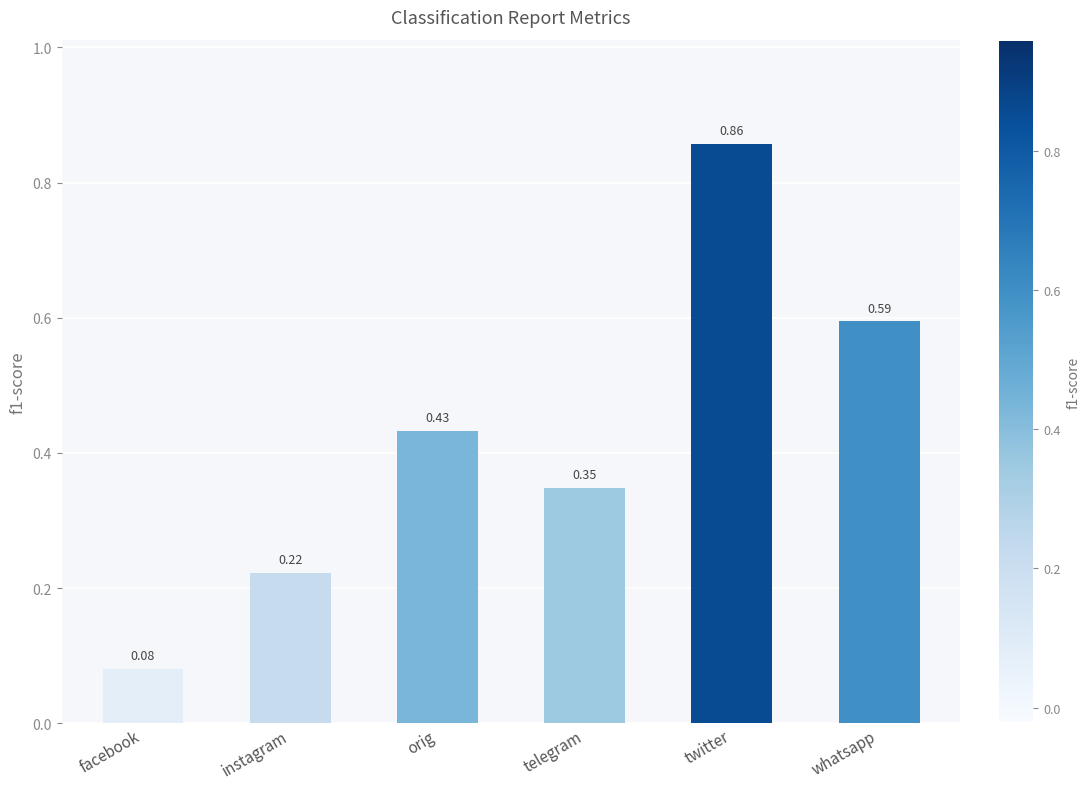

What is the sum of the values at twitter and telegram?

1.2